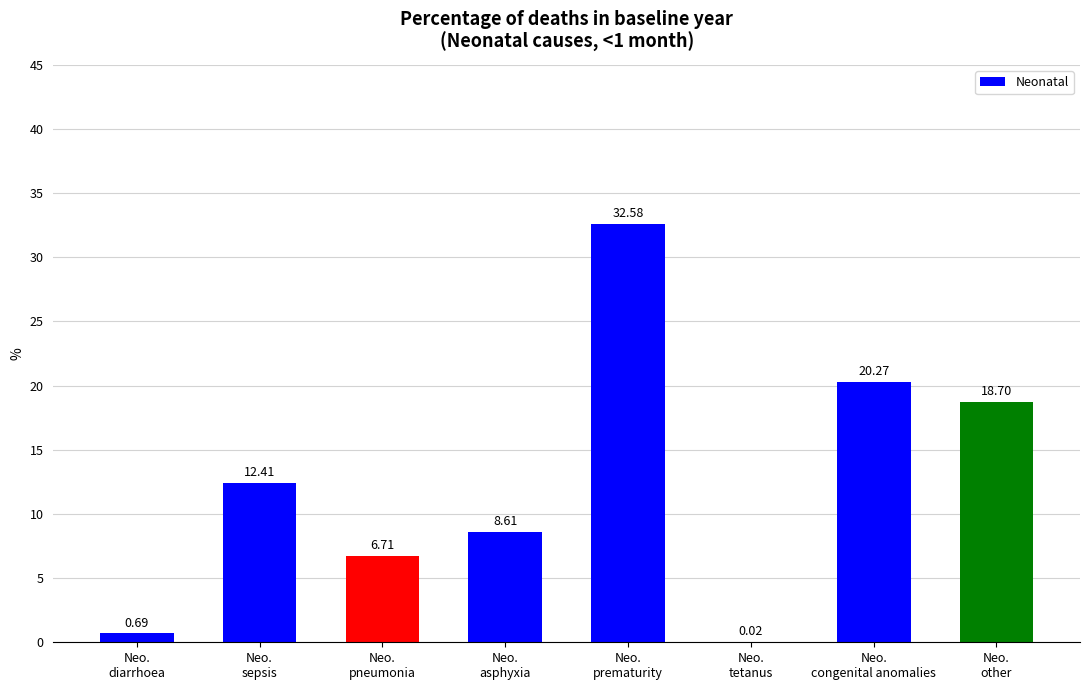

How many series are shown in this chart?

1